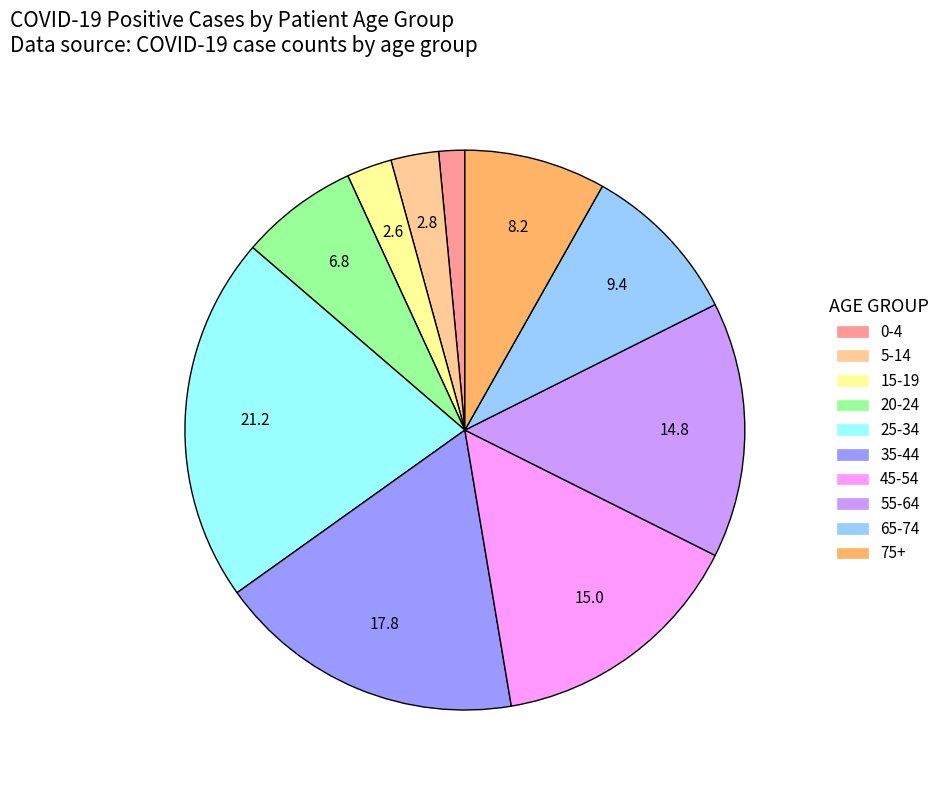

Does 15-19 represent more than half of the total?

No